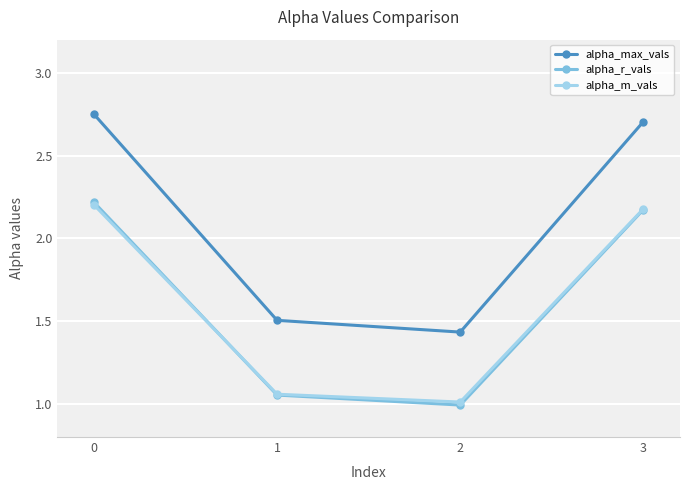

Count the number of categories in the chart.

4